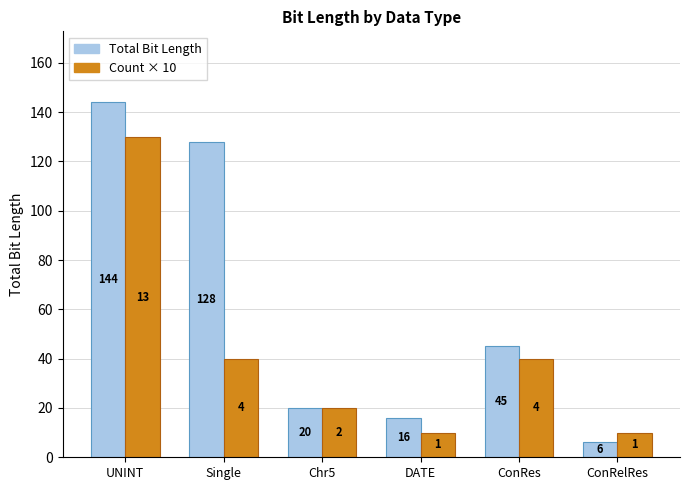

At Single, list the series in order from largest to smallest.

Total Bit Length, Count × 10